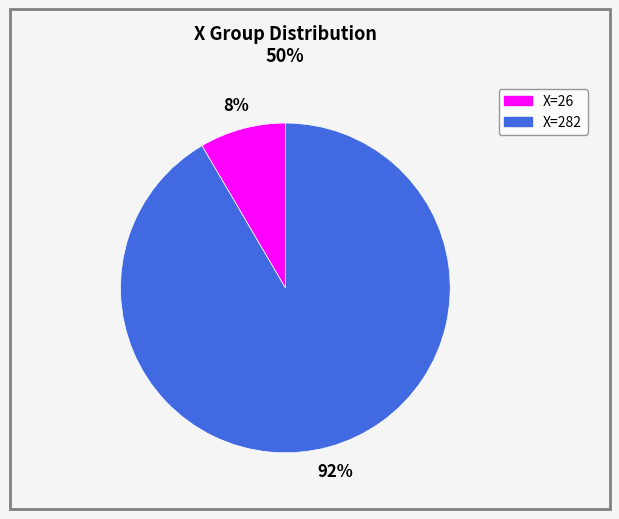

How many slices are in this pie chart?

2